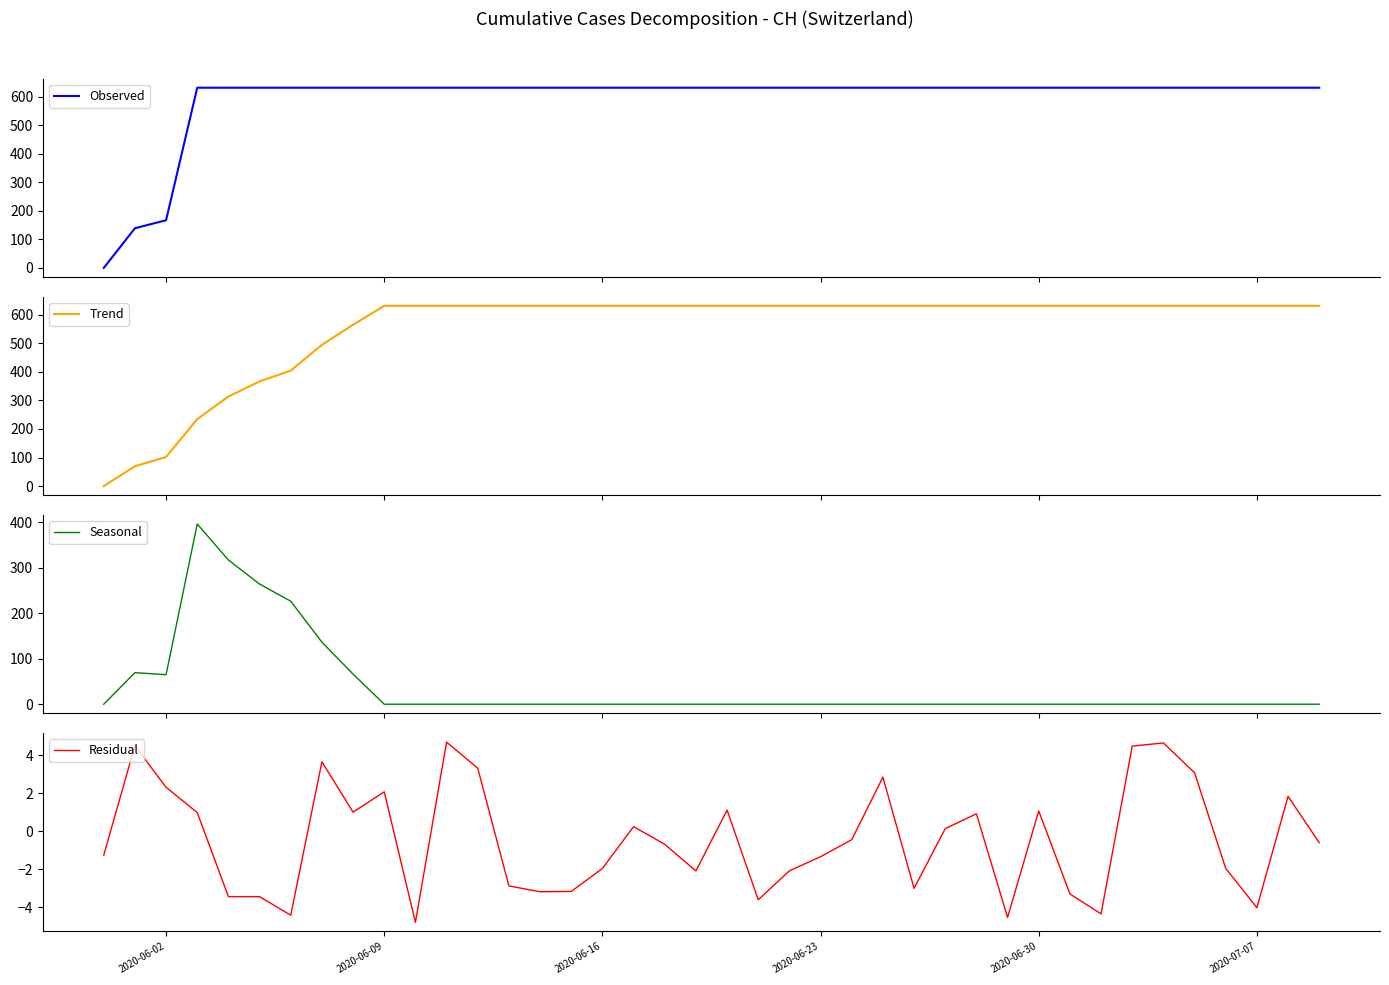

True or false: Observed and Trend intersect in this chart.

False